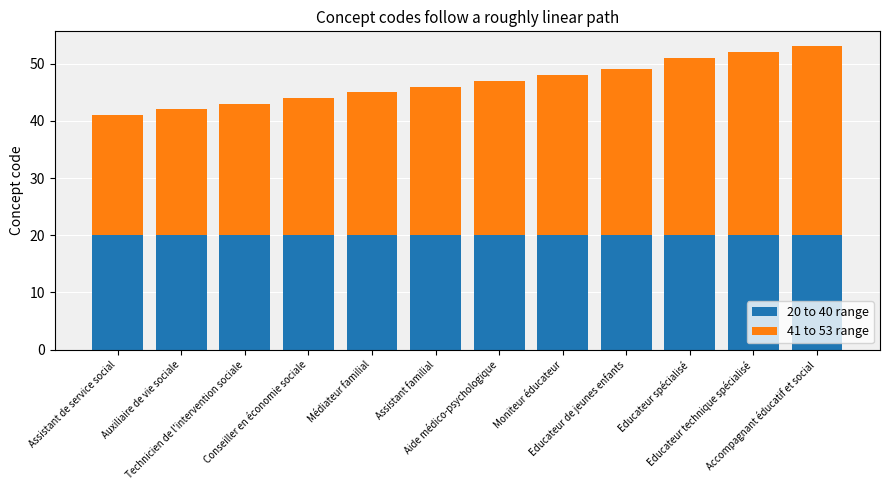

The 20 to 40 range series shows 20 at Auxiliaire de vie sociale. True or false?

True